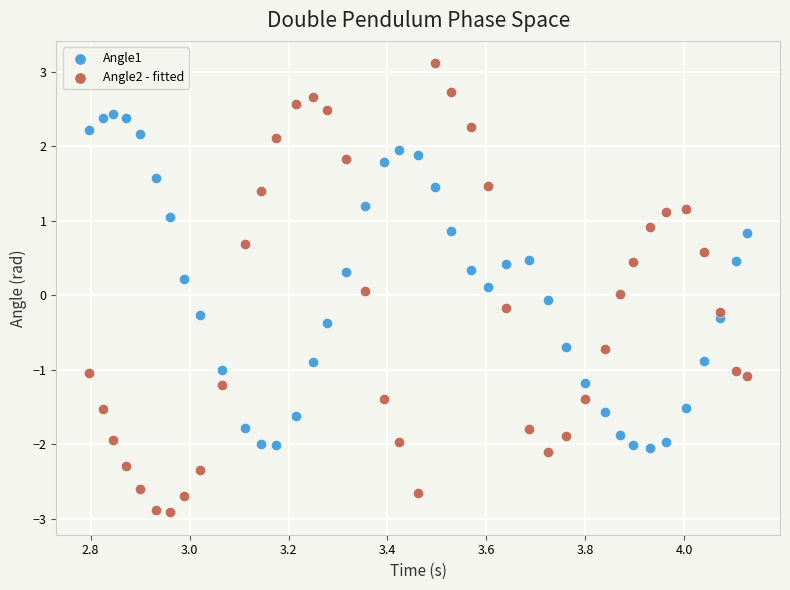

Which series contains the highest Y value?

Angle2 - fitted